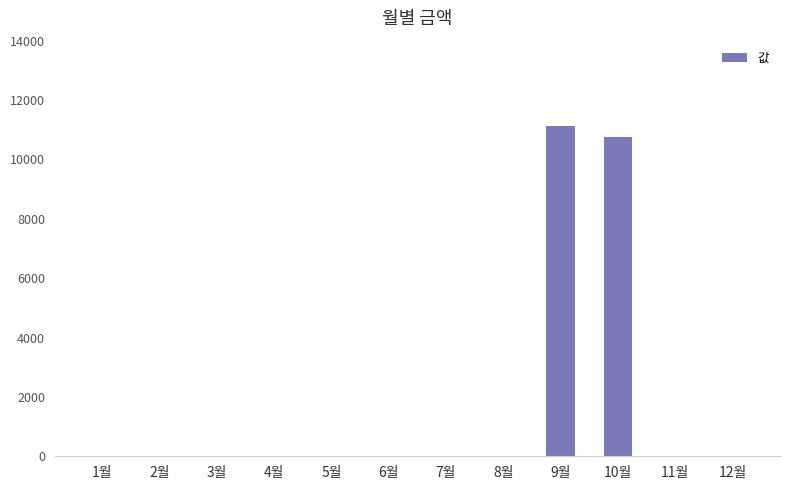

What is the sum of all values?

21900